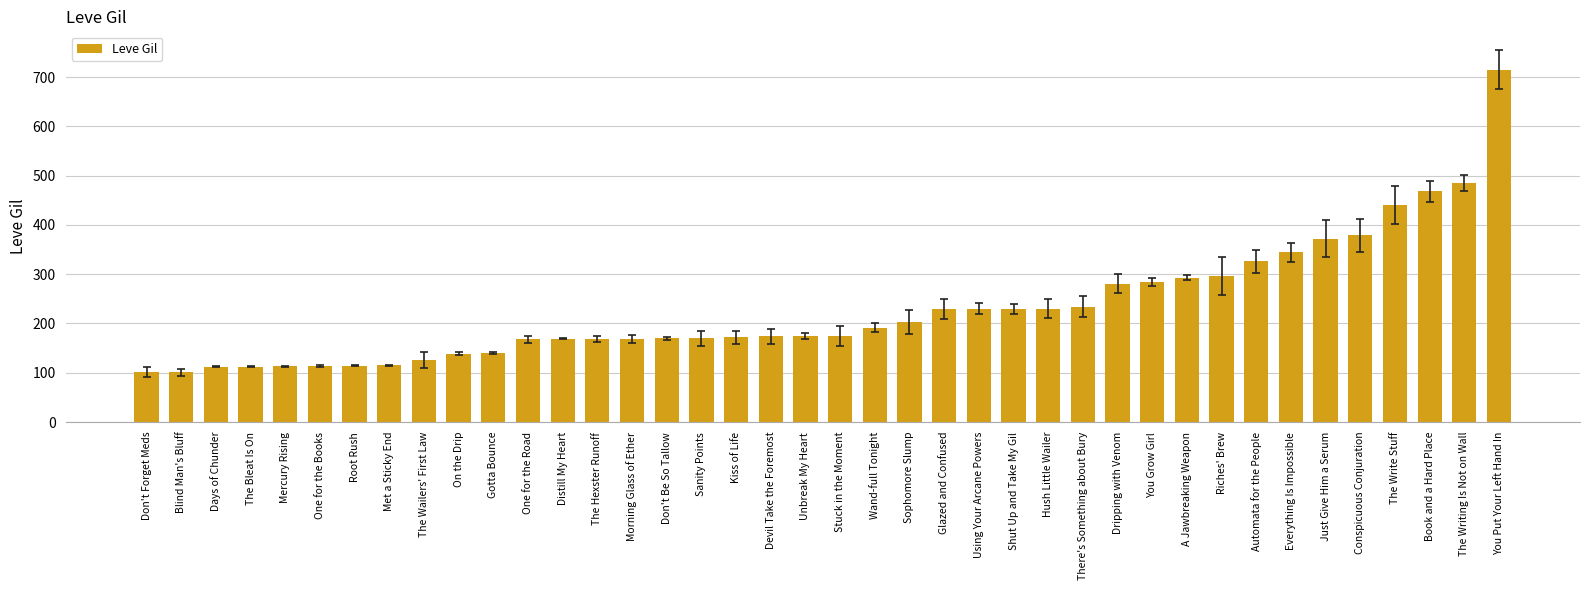

What is the difference between the maximum and minimum values?

614